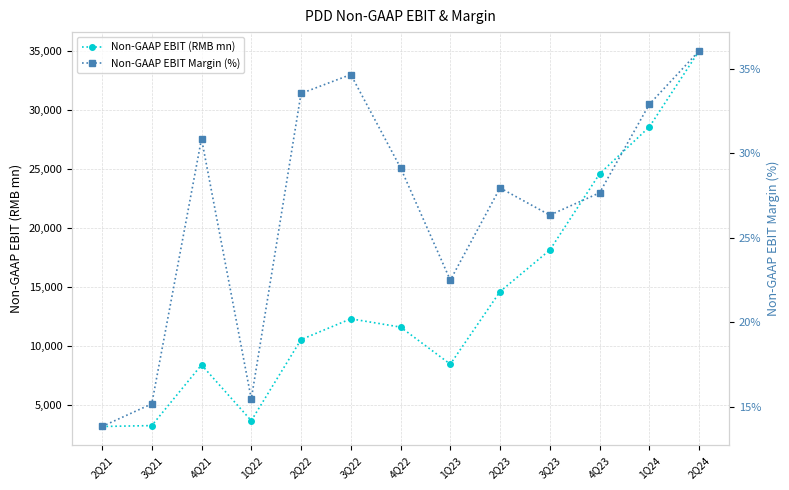

At which label does Non-GAAP EBIT (RMB mn) first exceed 11600?

3Q22